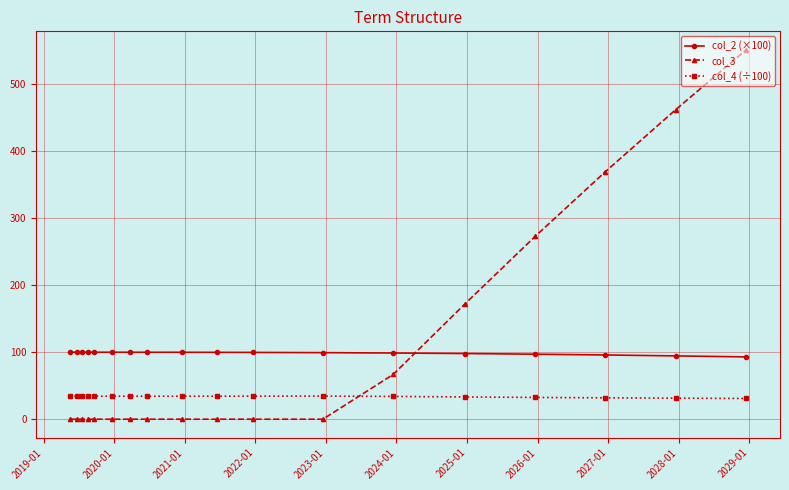

What is the average value of the col_3 series?

105.3